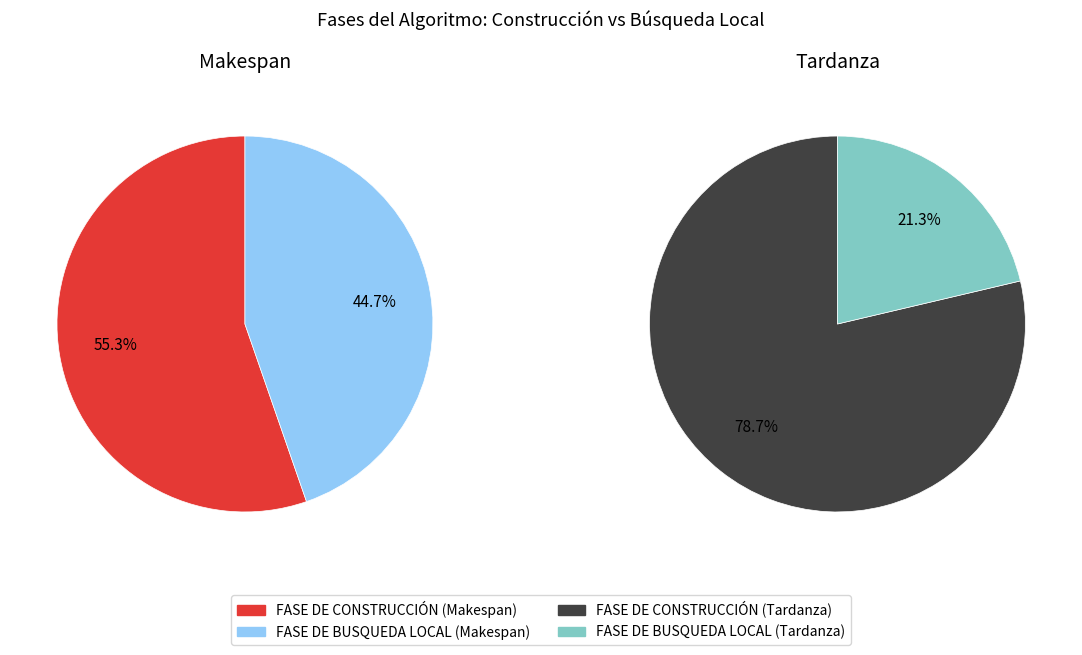

Rank the series at FASE DE BUSQUEDA LOCAL from highest to lowest value.

Makespan, Tardanza